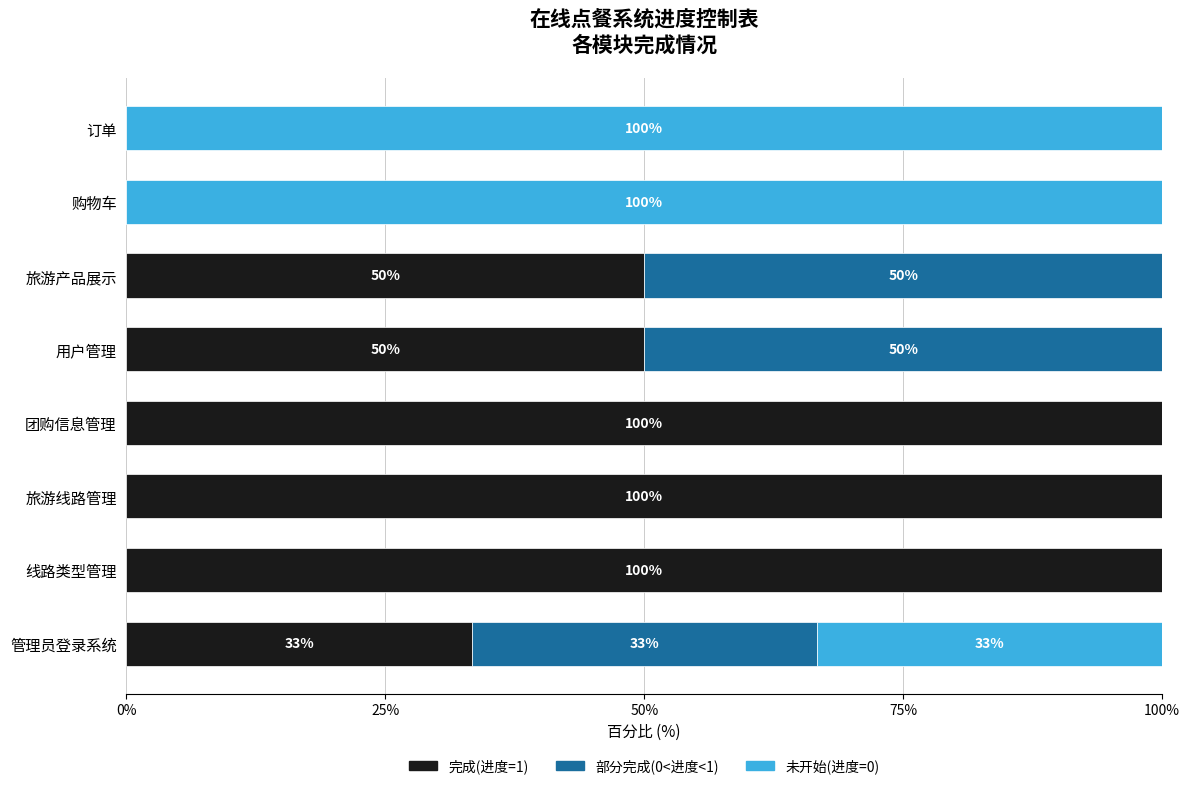

What is the total value across all series at 订单?

100.0